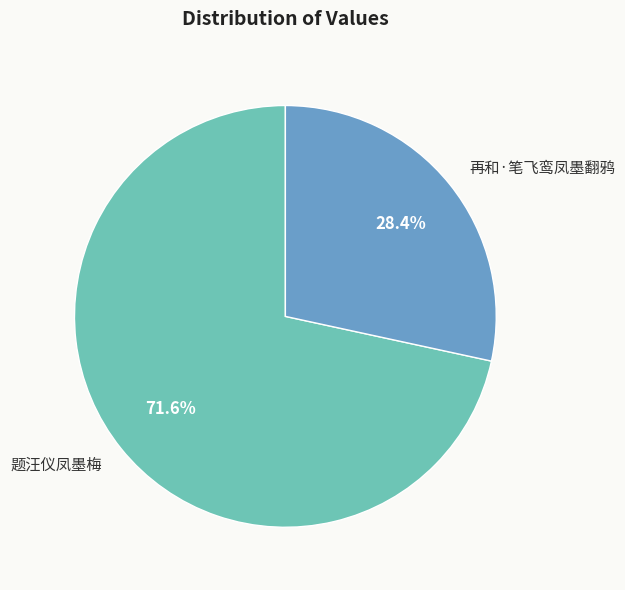

To the nearest percent, what is the difference between the largest and smallest slice percentages?

43%